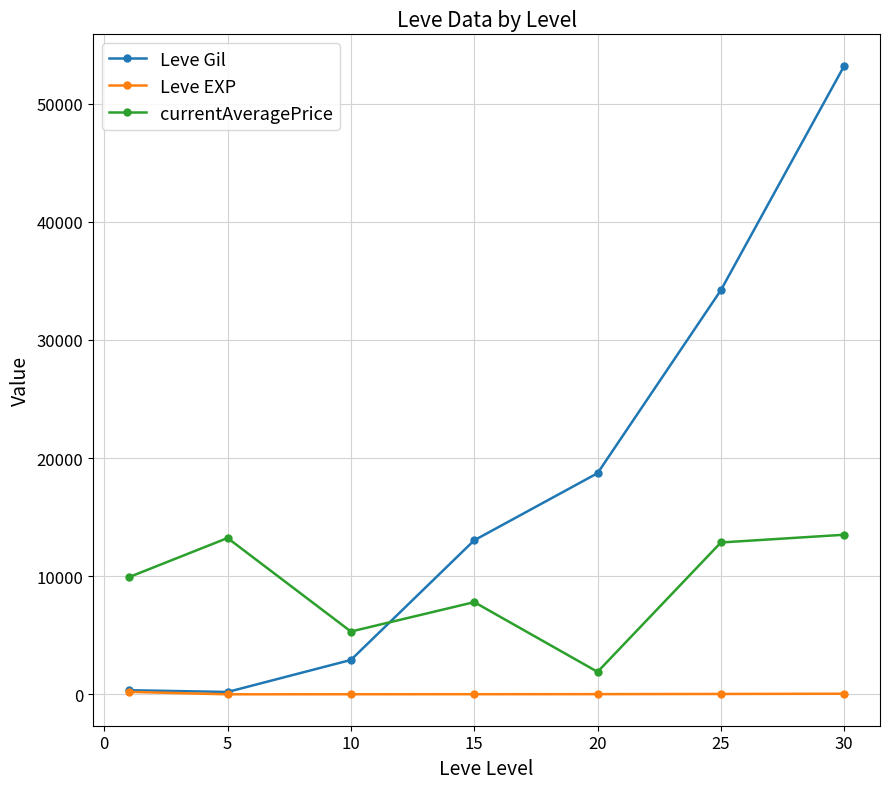

Which series has the widest spread of values?

Leve Gil